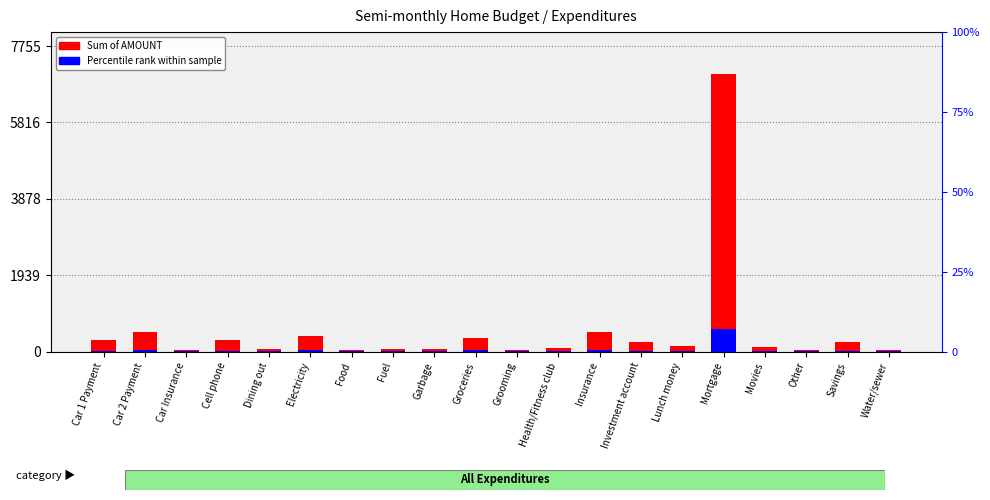

Where does the Percentile rank within sample series first go above 12?

Car 1 Payment